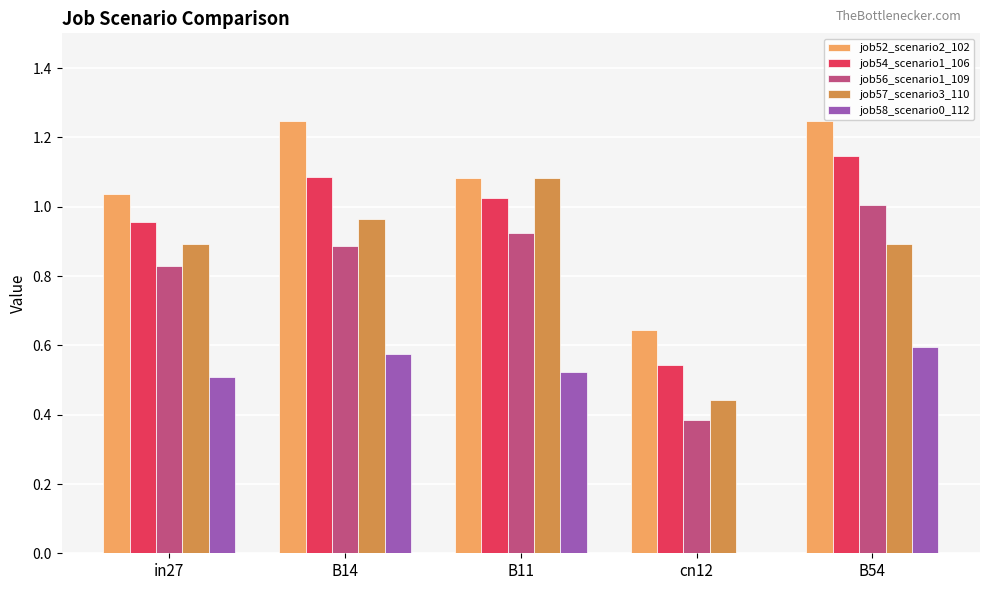

Which series has the largest total across all categories?

job52_scenario2_102